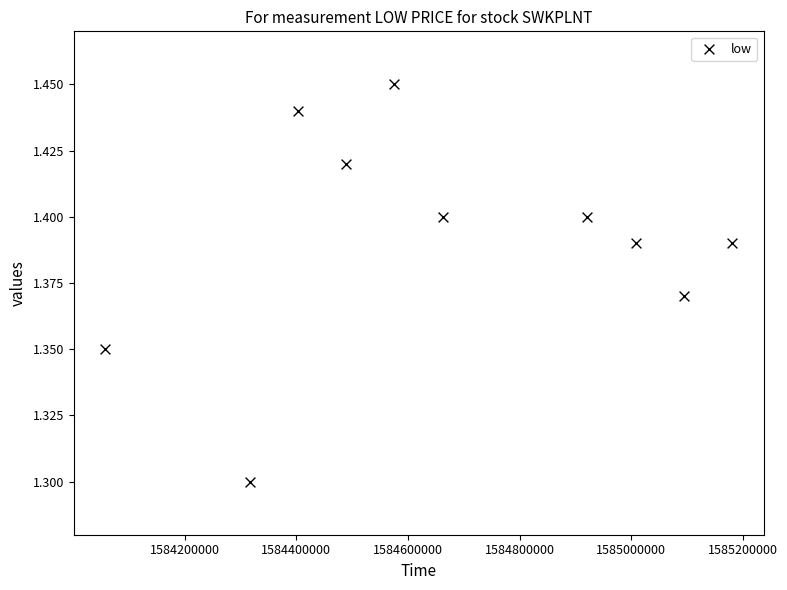

What is the range of X values (max minus min)?

1123200.0